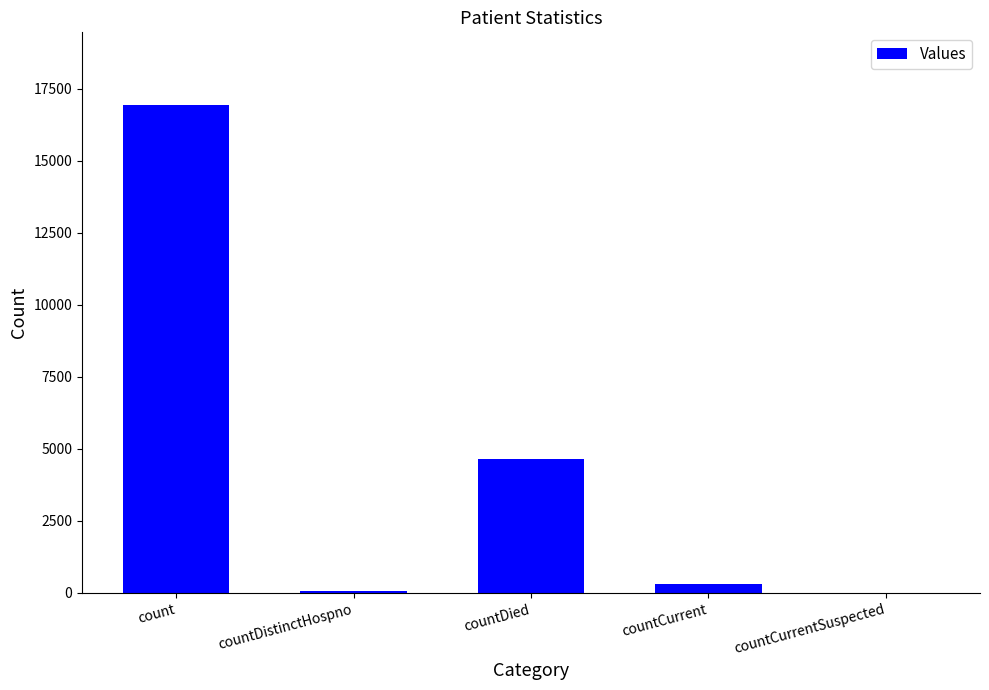

What is the average value?

4389